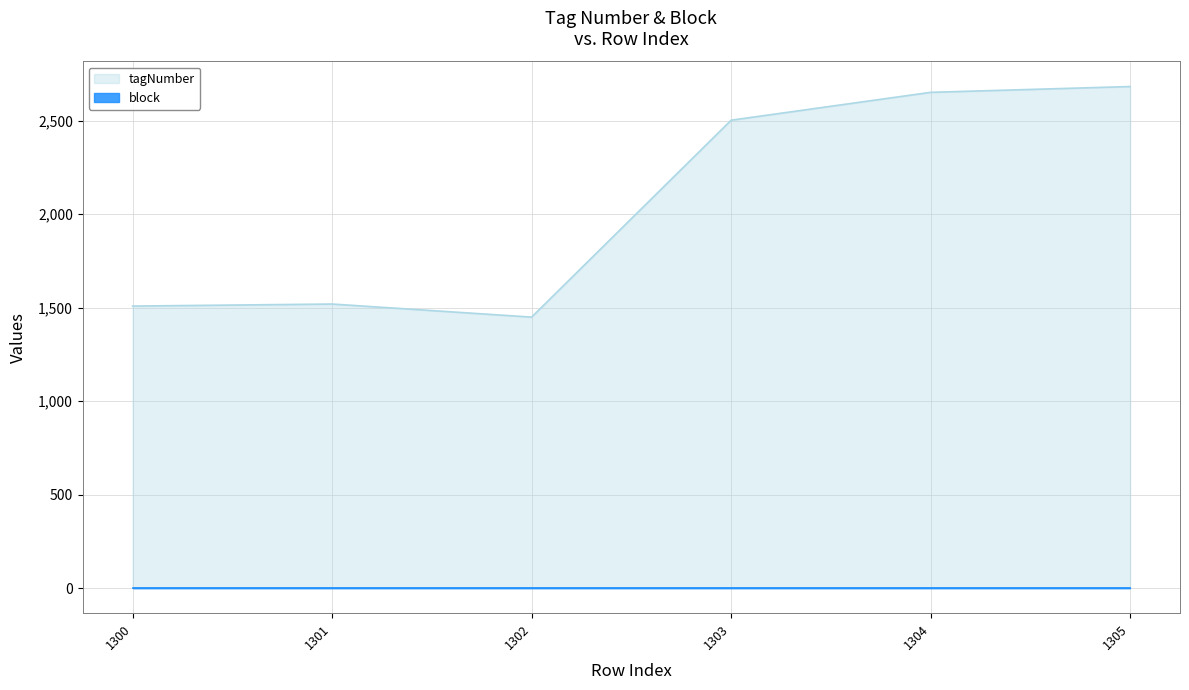

Which has a higher value, 1304 or 1303?

1304